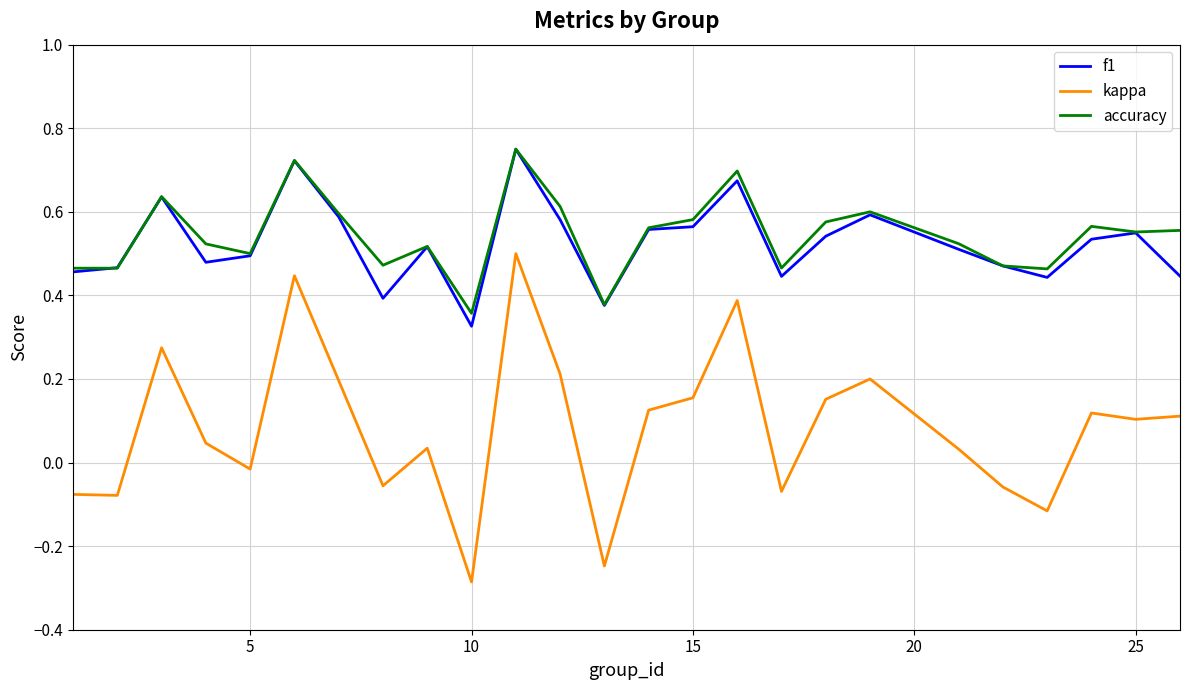

True or false: f1 and kappa cross at least once.

False